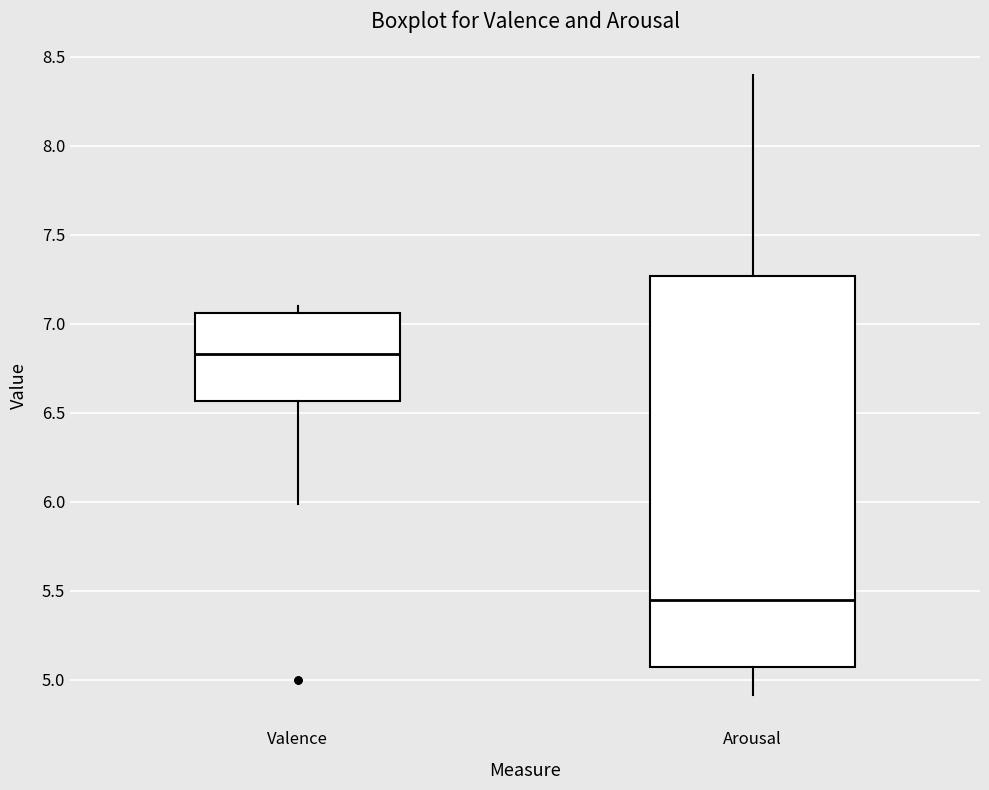

Which box is the tallest, from its lower edge to its upper edge?

Arousal